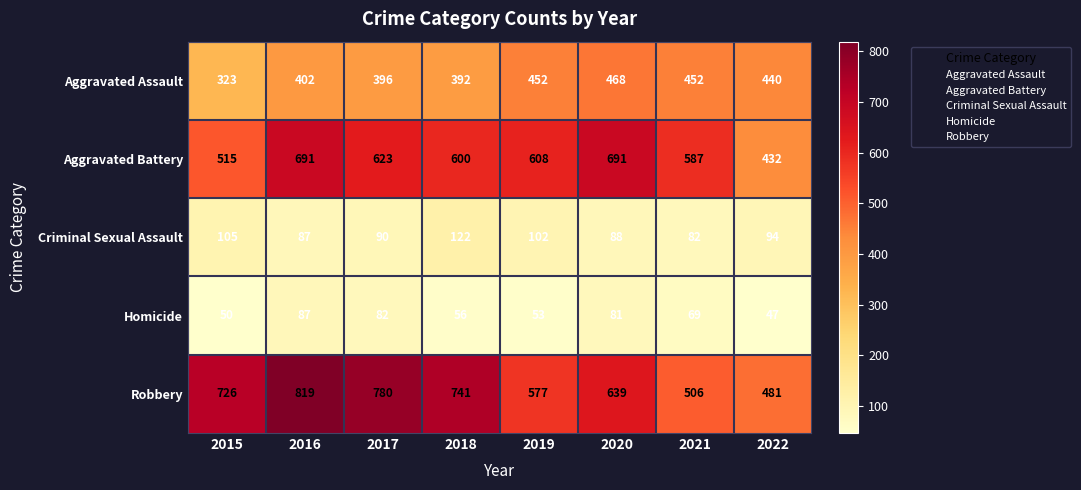

What is the smallest value displayed?

47